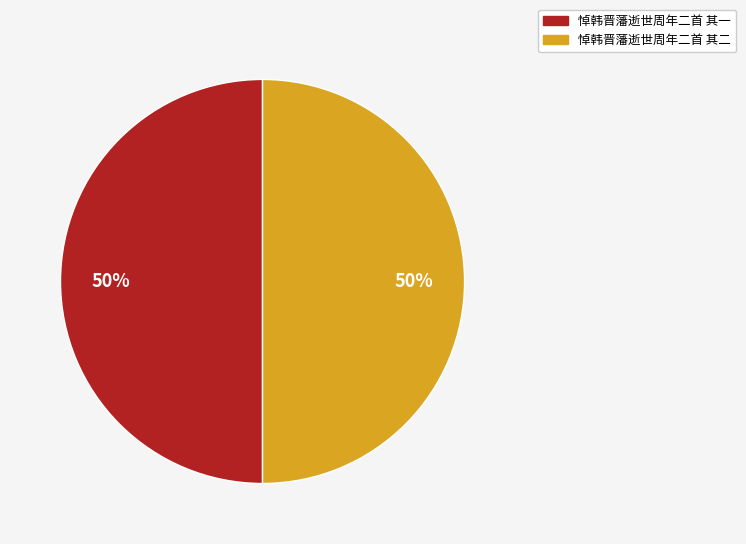

Is it true that 悼韩晋藩逝世周年二首 其二 is 64% of the pie?

False